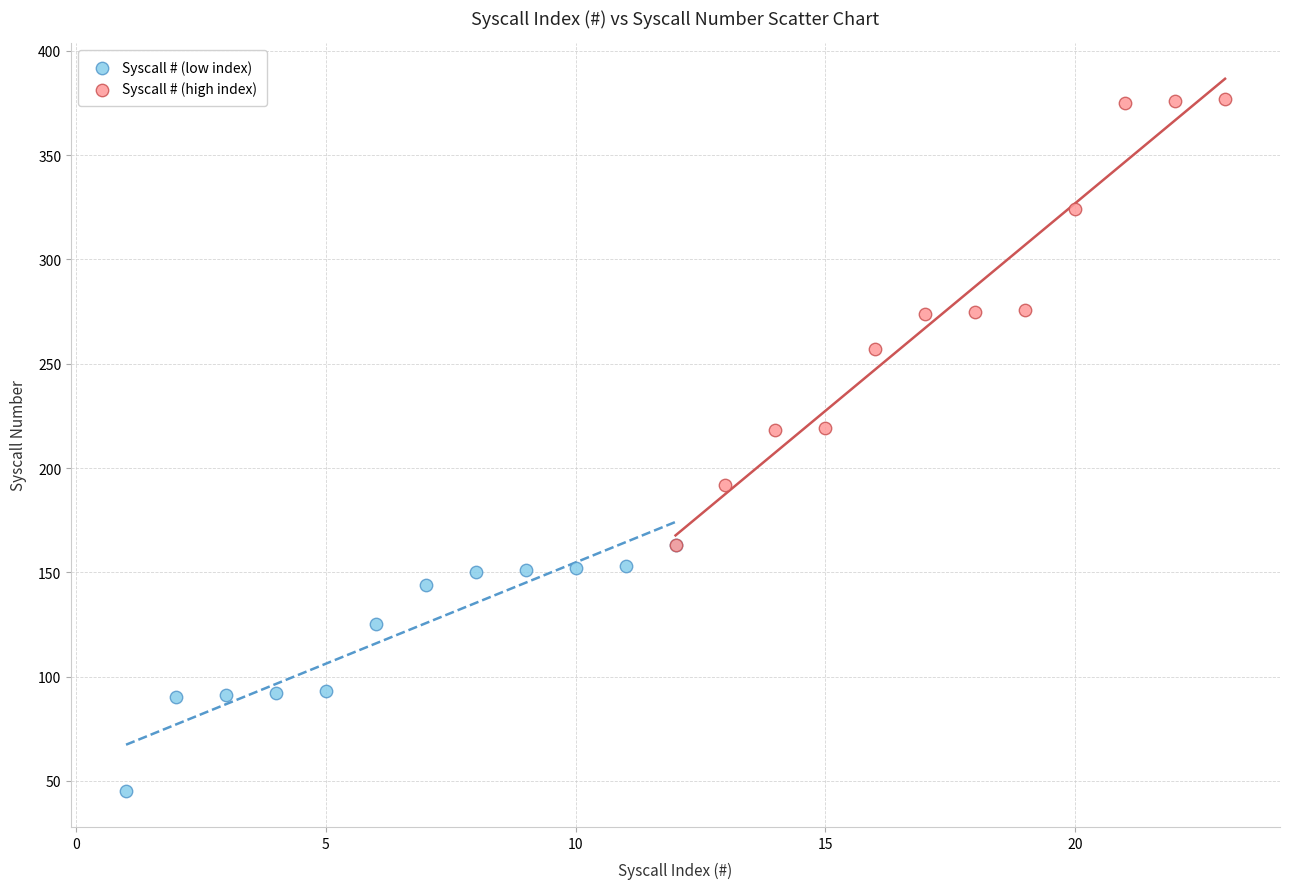

Which series has the widest spread of Y values?

Syscall # (high index)